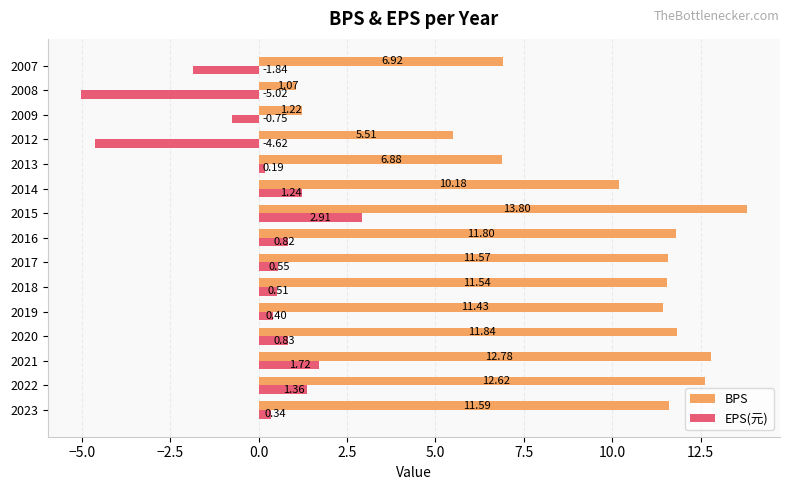

What is the sum of all BPS values?

140.8